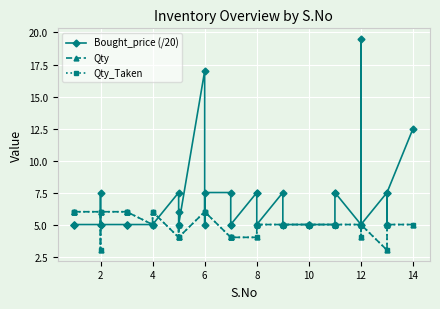

What is the sum of all Qty values?

202.0